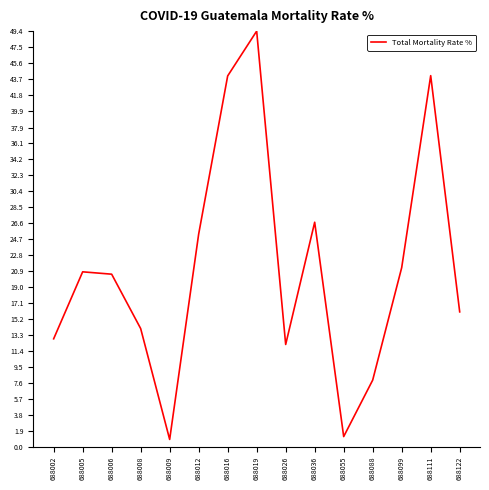

How many lines are shown in the chart?

1